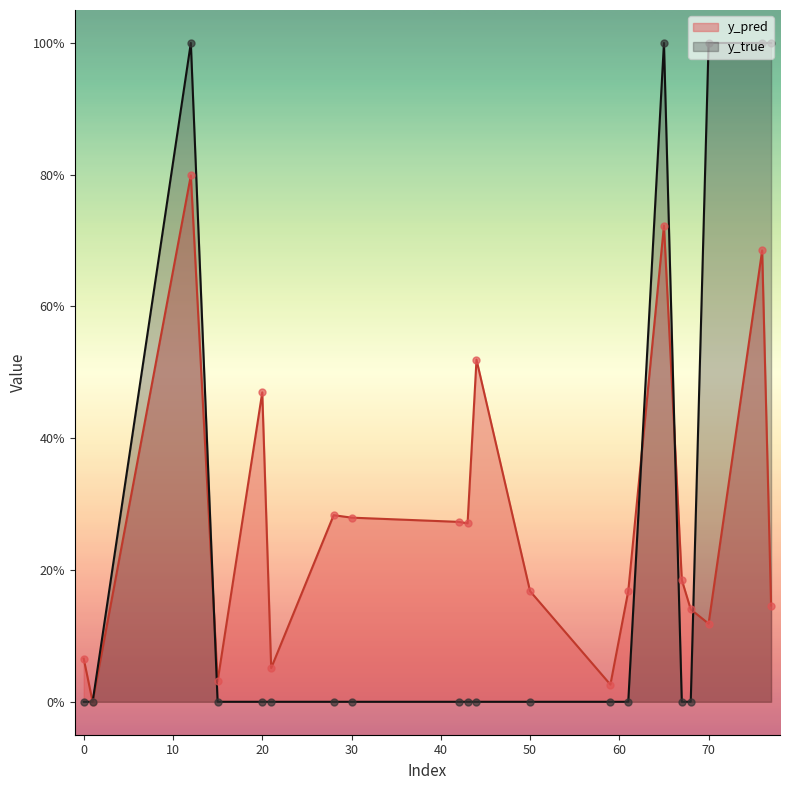

Which series reaches the maximum Y coordinate?

y_true